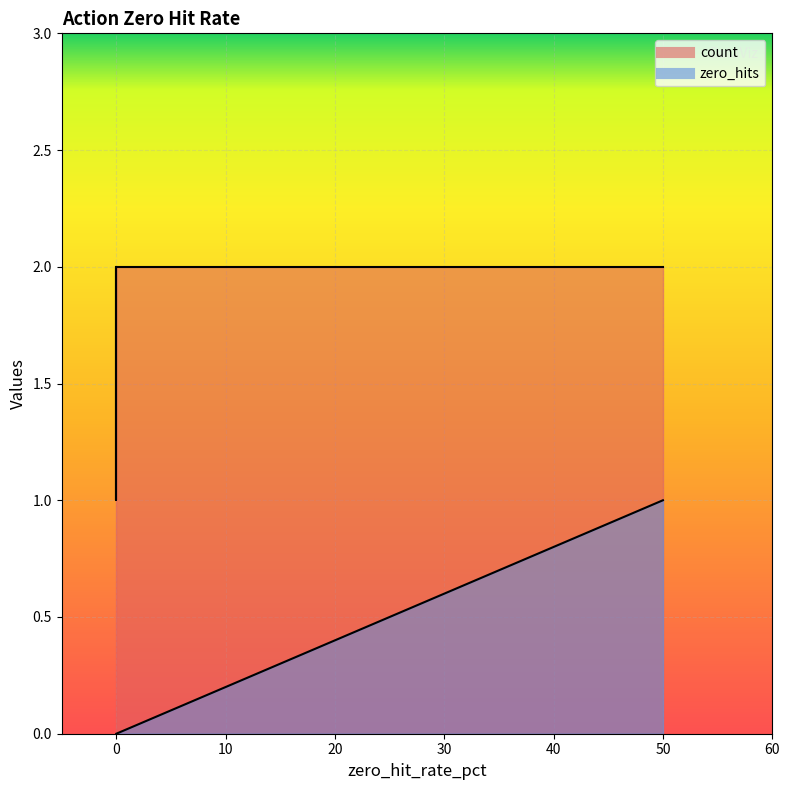

True or false: count and zero_hits intersect in this chart.

False